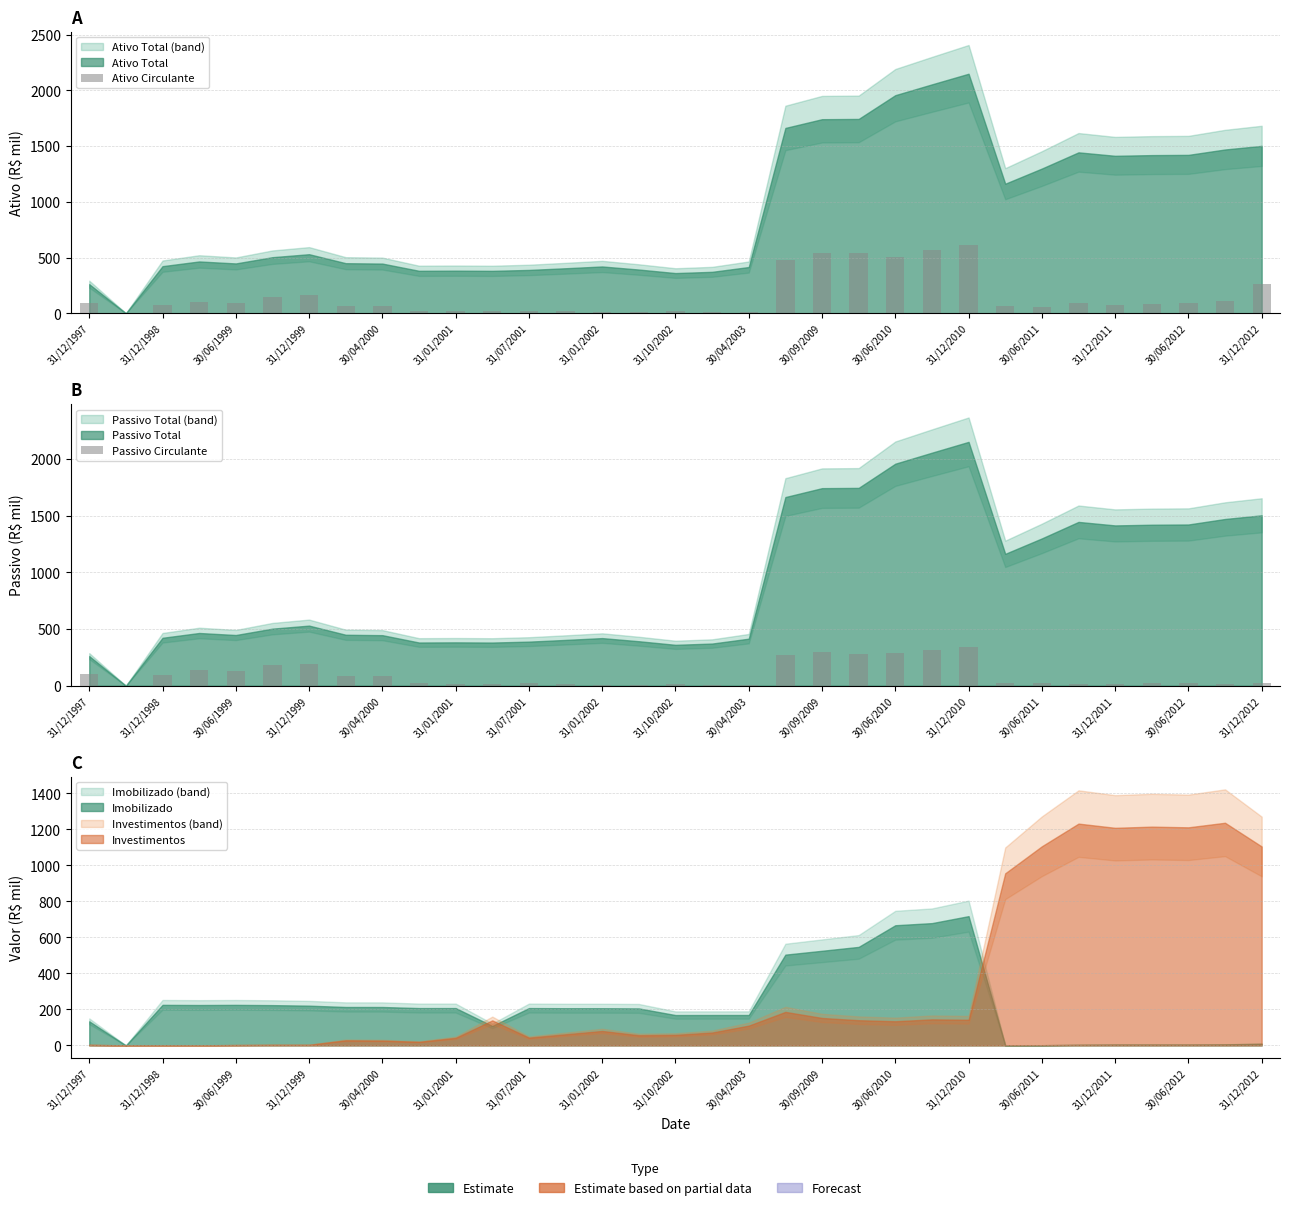

What is the difference between the maximum and minimum values in the Ativo Circulante series?

609.1